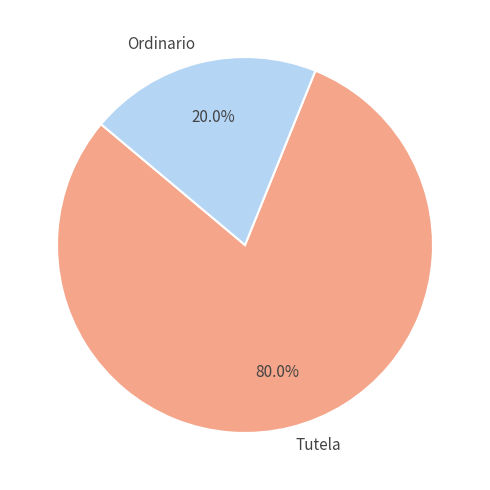

Rank the categories by value from lowest to highest.

Ordinario, Tutela